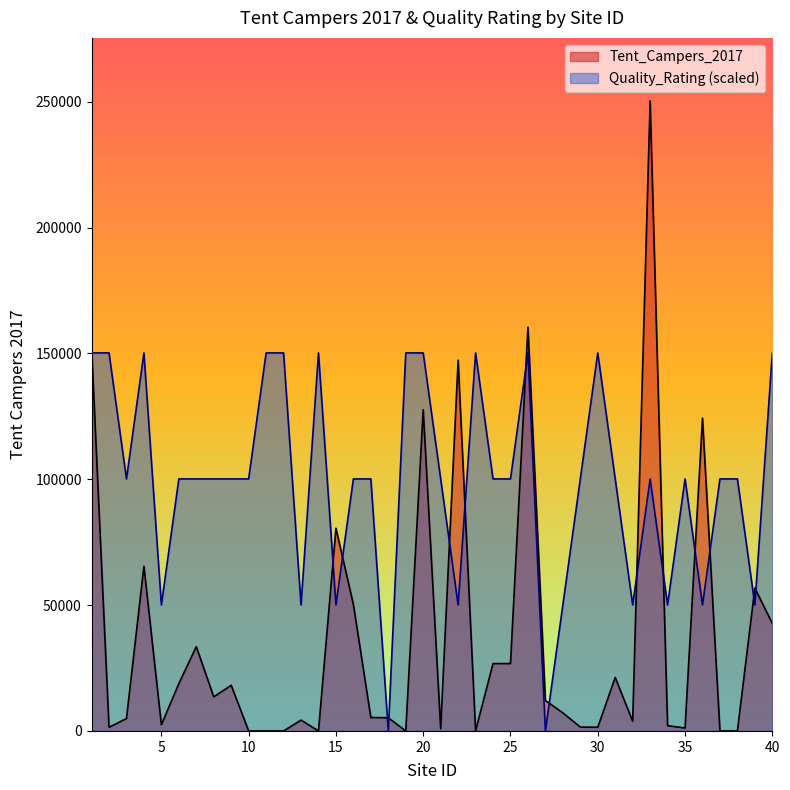

Which has a higher value, 15 or 8?

15